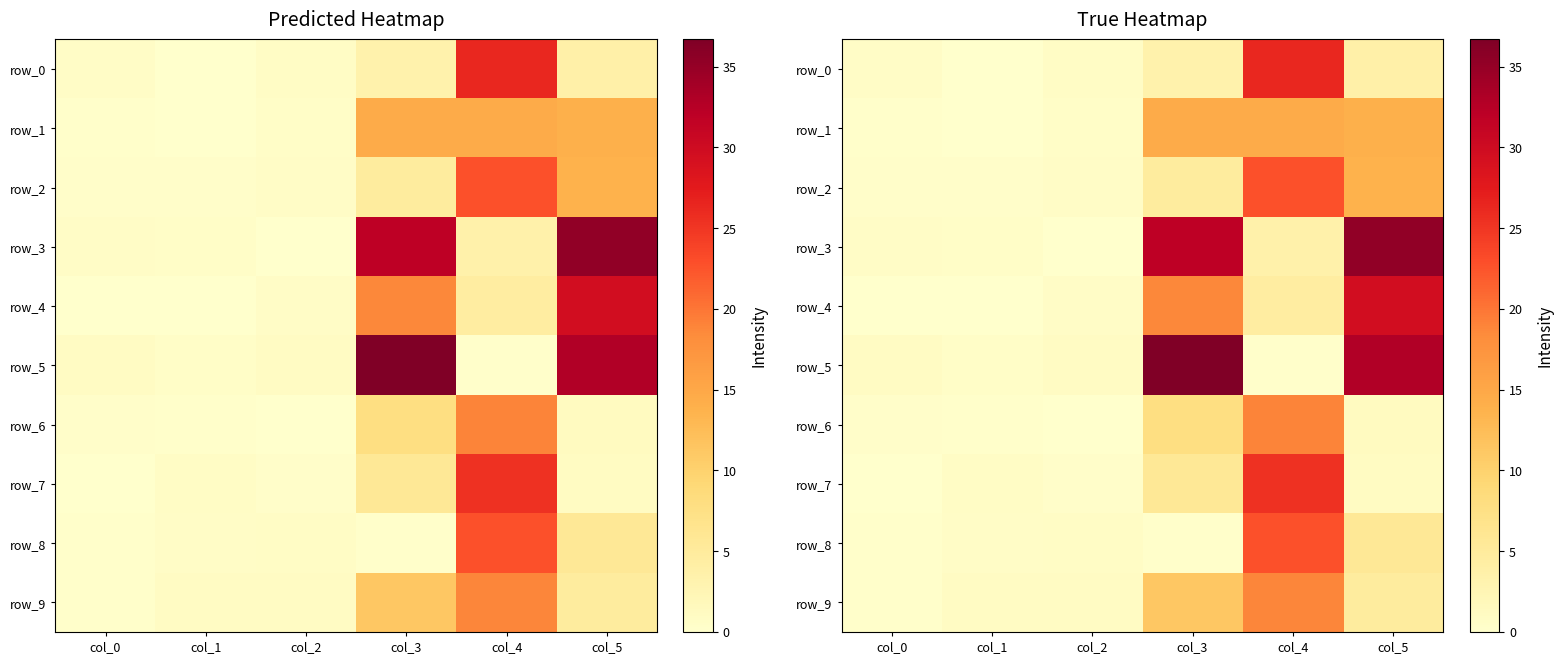

True or false: row_1 has a value of 14.6 at col_3.

True